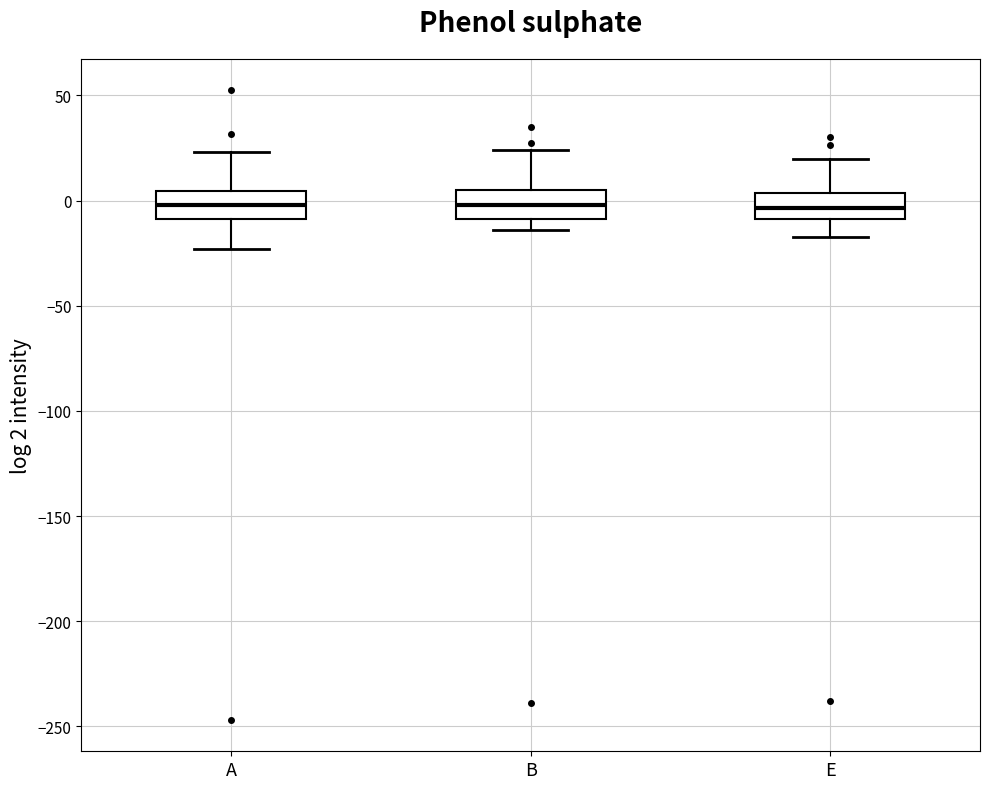

Reading left to right, transcribe this box plot: for each box, give where its median line is, the range the box spans, and where its two whiskers end, as read against the y-axis. The values are not printed on the chart, so give them approximately, as read against the axis.

A: median 0, box -10 to 5, whiskers -25 to 25
B: median 0, box -10 to 5, whiskers -15 to 25
E: median -5, box -10 to 5, whiskers -15 to 20